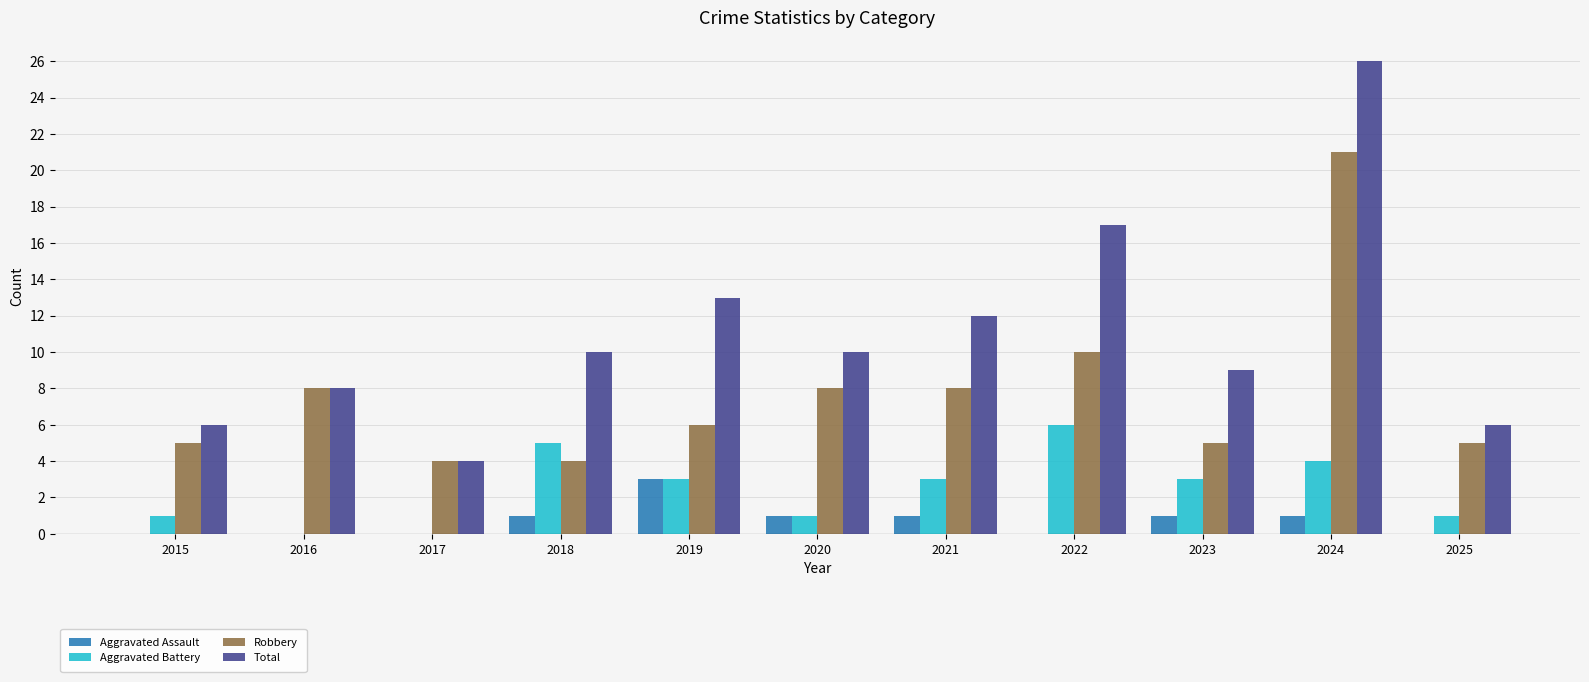

Which category has the highest value in the Aggravated Assault series?

2019